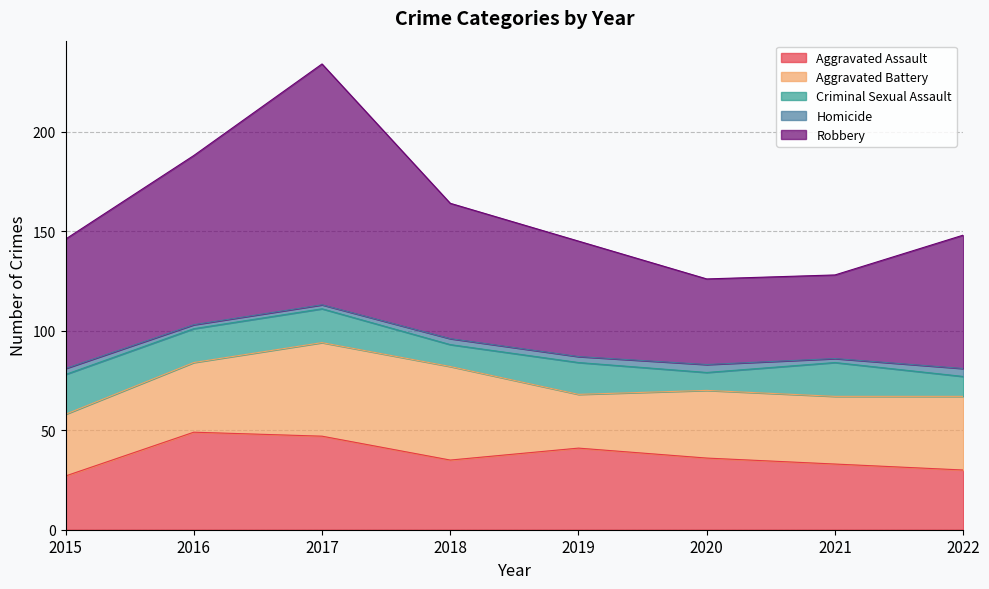

At which category does the chart reach its minimum across all series?

2016